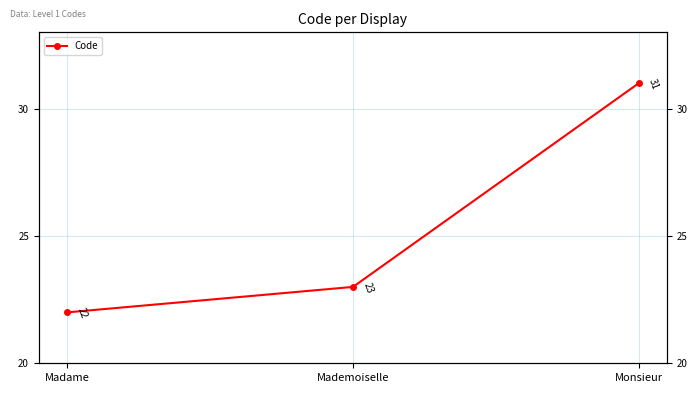

The chart shows a value of 22 at Madame. True or false?

True